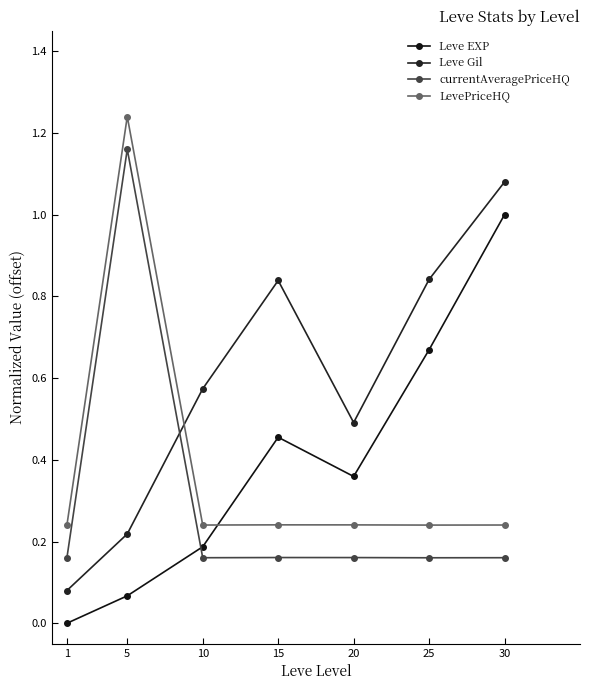

How many times do Leve Gil and LevePriceHQ cross each other?

1